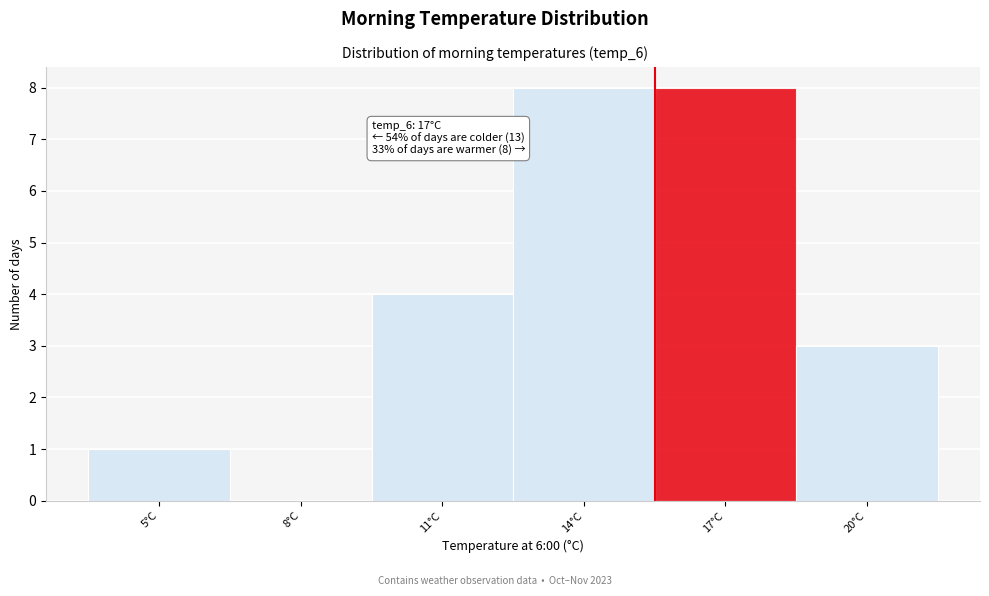

Reading left to right, what are all the values shown in this chart?

5°C=1	8°C=0	11°C=4	14°C=8	17°C=8	20°C=3